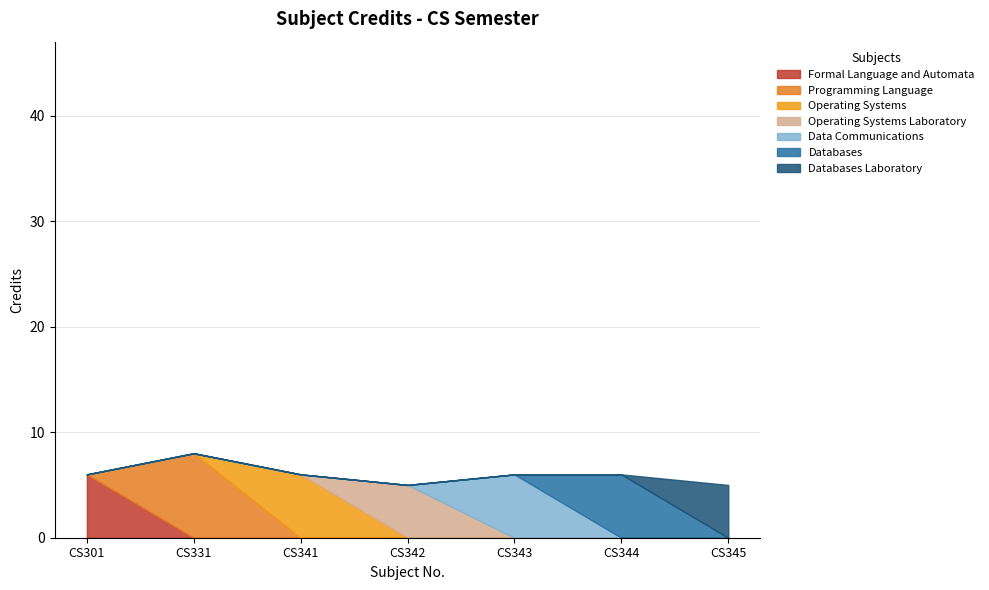

Rank the categories by value from highest to lowest.

CS331, CS301, CS341, CS343, CS344, CS342, CS345